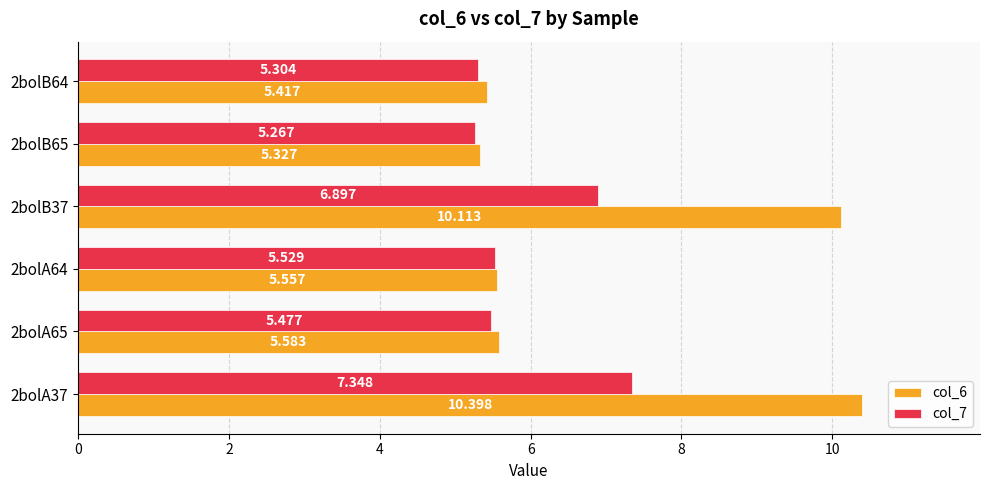

Is the value of col_6 at 2bolA65 greater than the value of col_7 at 2bolA65?

Yes